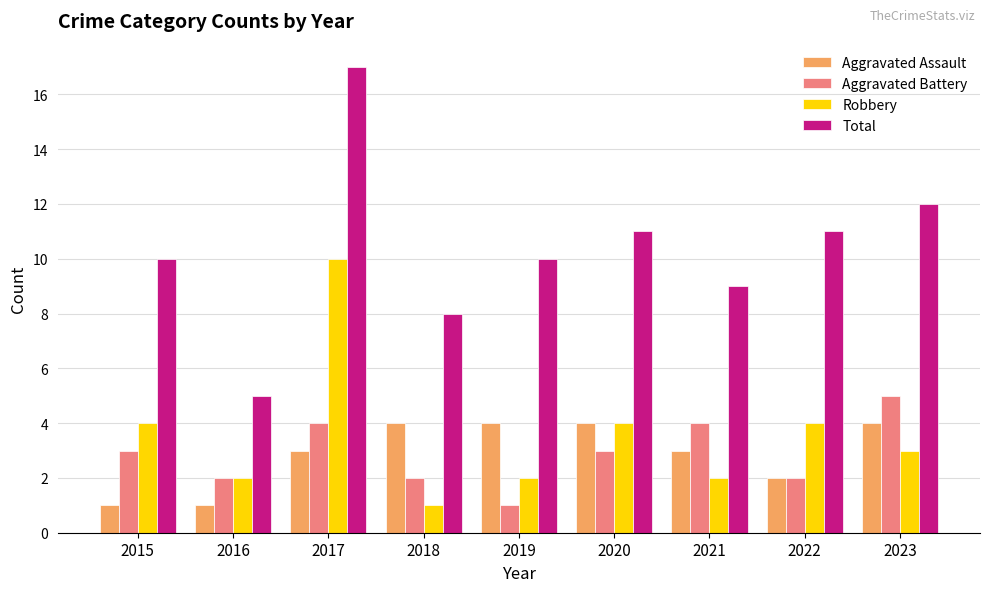

What is the value of the Aggravated Assault bar at the 9th from the left?

4